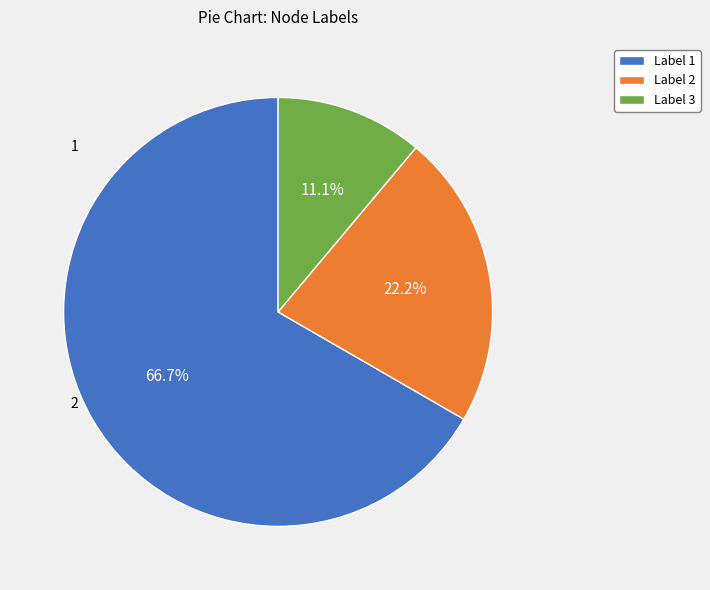

Rank the categories by value from lowest to highest.

Label 3, Label 2, Label 1